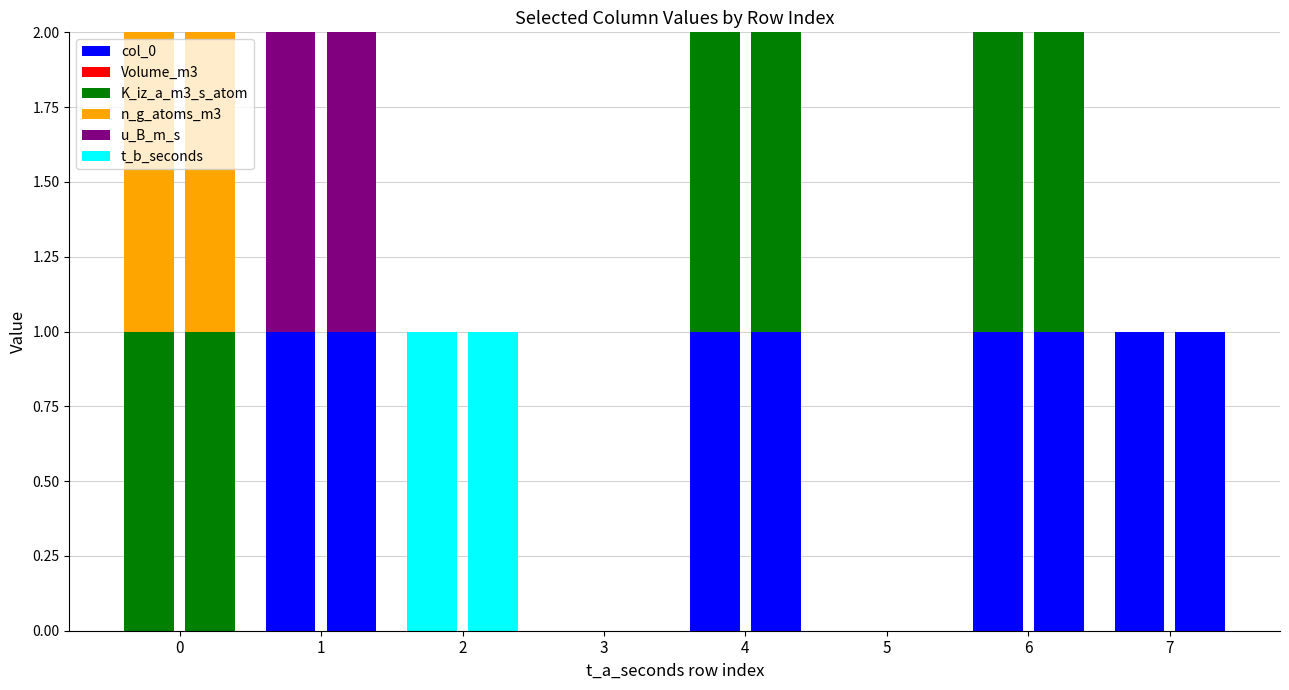

The n_g_atoms_m3 series shows 0 at 3. True or false?

False